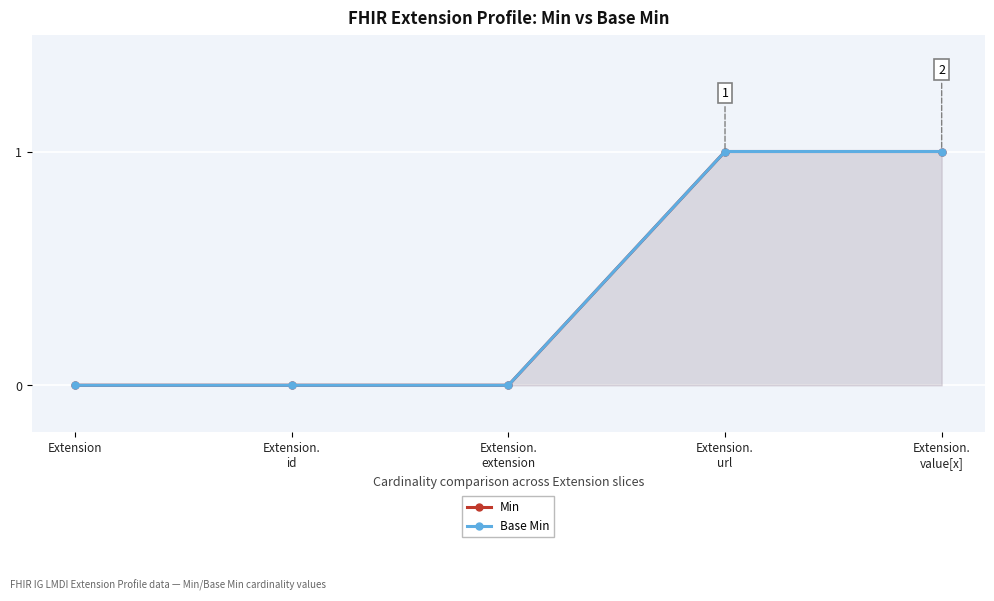

How many positive values does the Base Min series have?

2